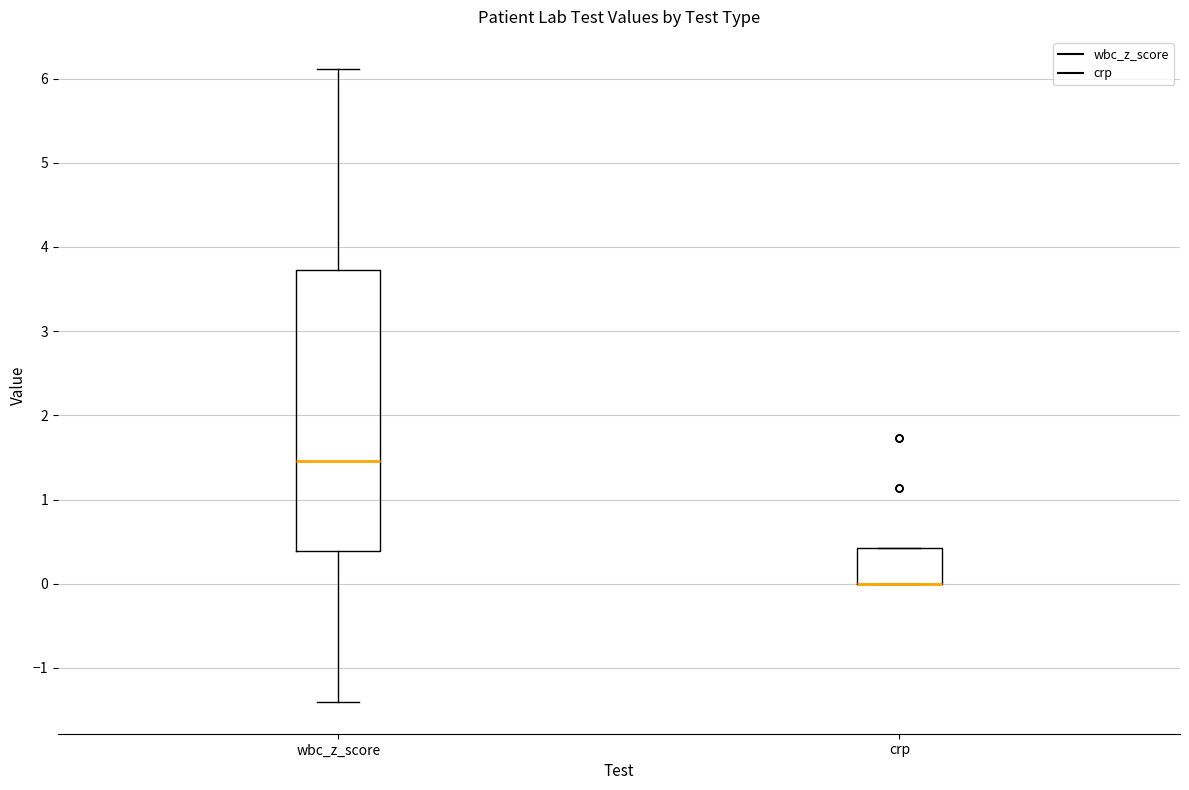

Reading left to right, read every box against the y-axis: the position of its median line, the range the box covers, and the ends of its whiskers. The values are not printed on the chart, so give them approximately, as read against the axis.

wbc_z_score: median 1.5, box 0.4 to 3.7, whiskers -1.4 to 6.1
crp: median 0.0 (drawn on the box's lower edge), box 0.0 to 0.4, whiskers 0.0 to 0.4